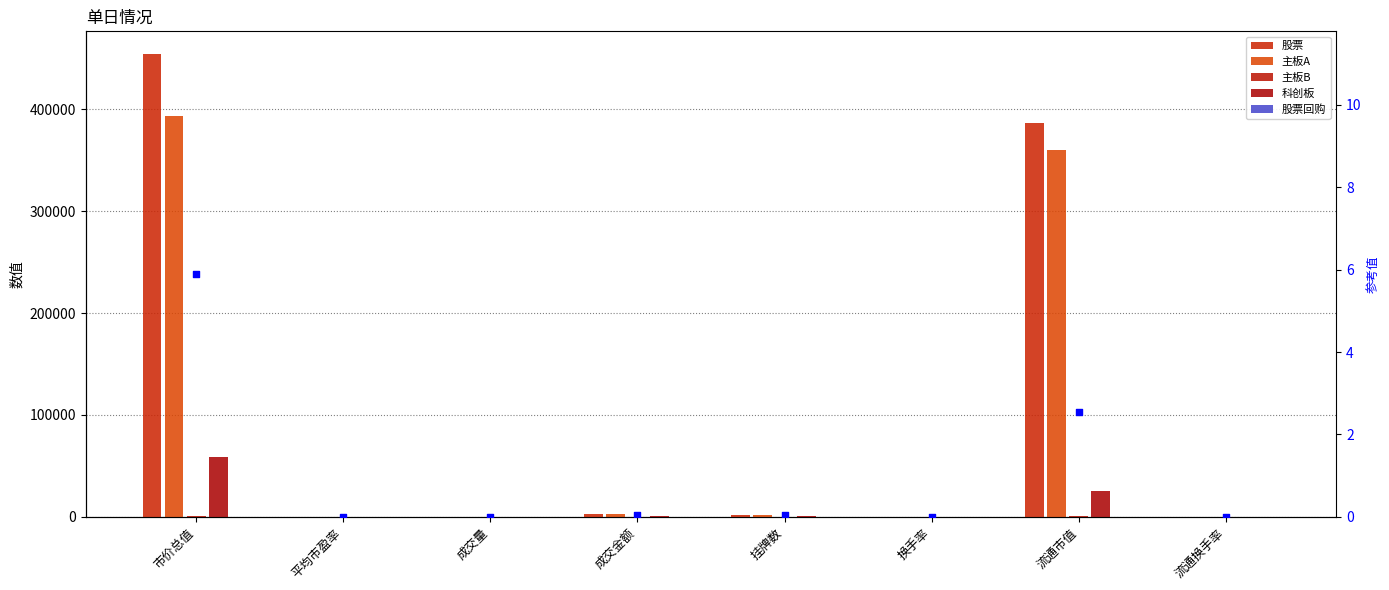

Is the value of 科创板 at 市价总值 greater than the value of 股票回购 at 换手率?

Yes